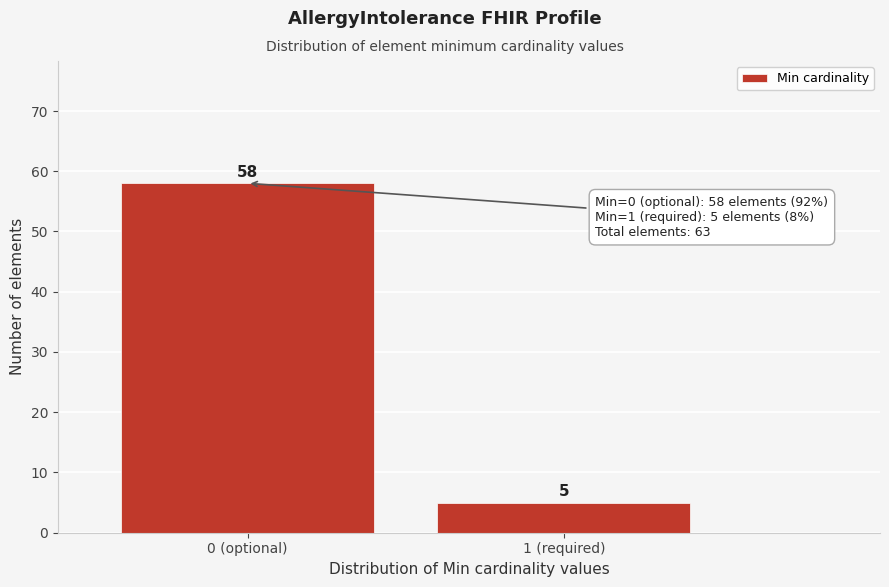

Reading left to right, list all the values displayed in this chart.

0 (optional)=58	1 (required)=5